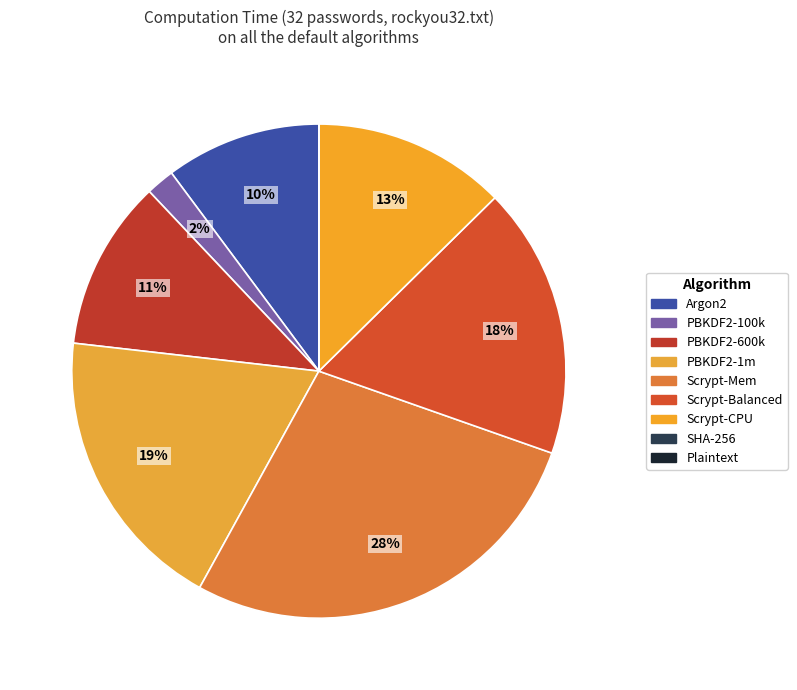

Rank the categories by value from lowest to highest.

Plaintext, SHA-256, PBKDF2-100k, Argon2, PBKDF2-600k, Scrypt-CPU, Scrypt-Balanced, PBKDF2-1m, Scrypt-Mem